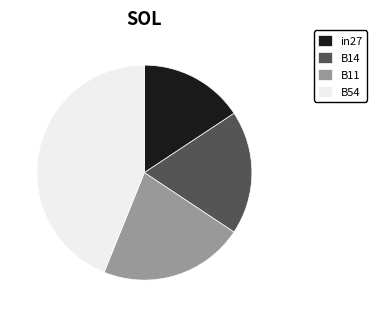

What is the largest slice in the pie chart?

B54